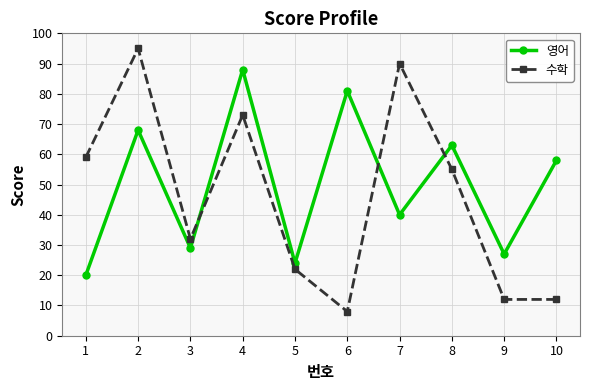

How many interior local valleys does the 영어 series have?

4